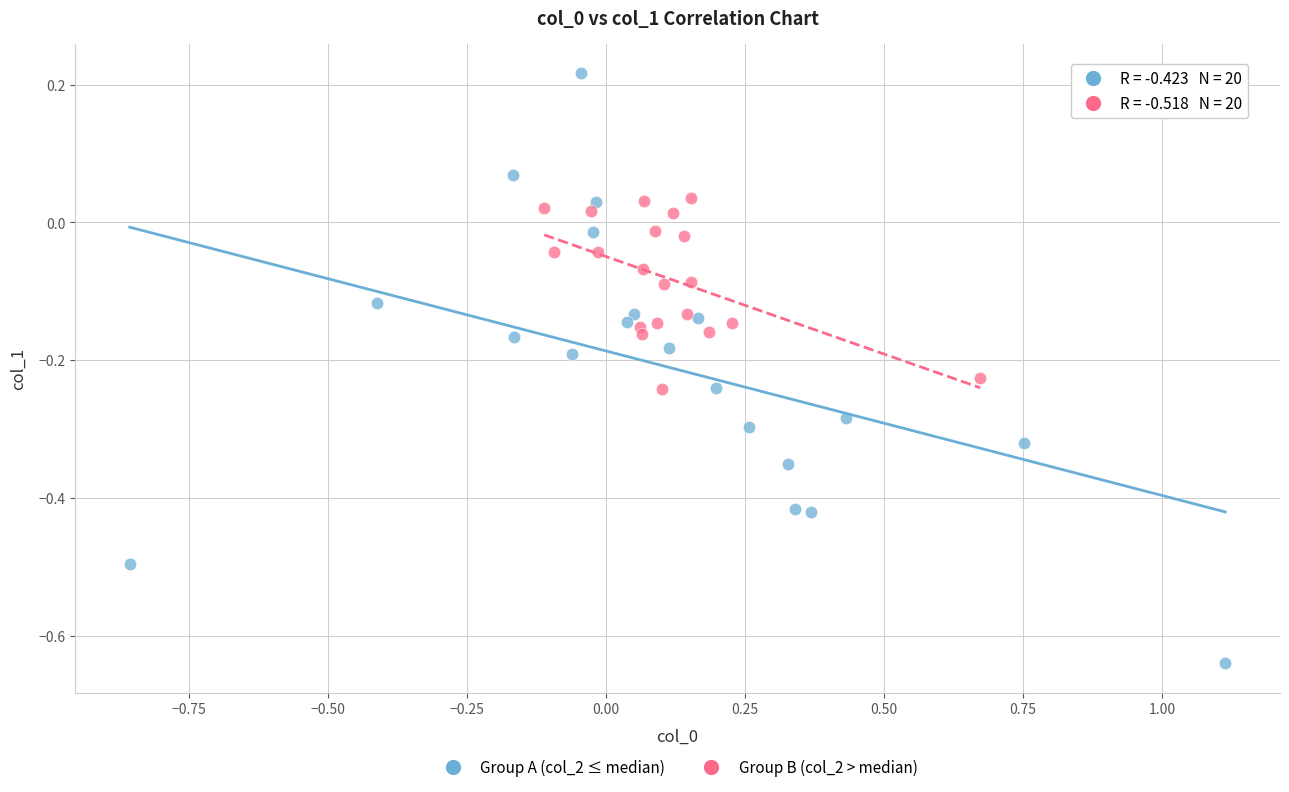

What are all the series names shown in the legend?

Group A (col_2 ≤ median), Group B (col_2 > median)